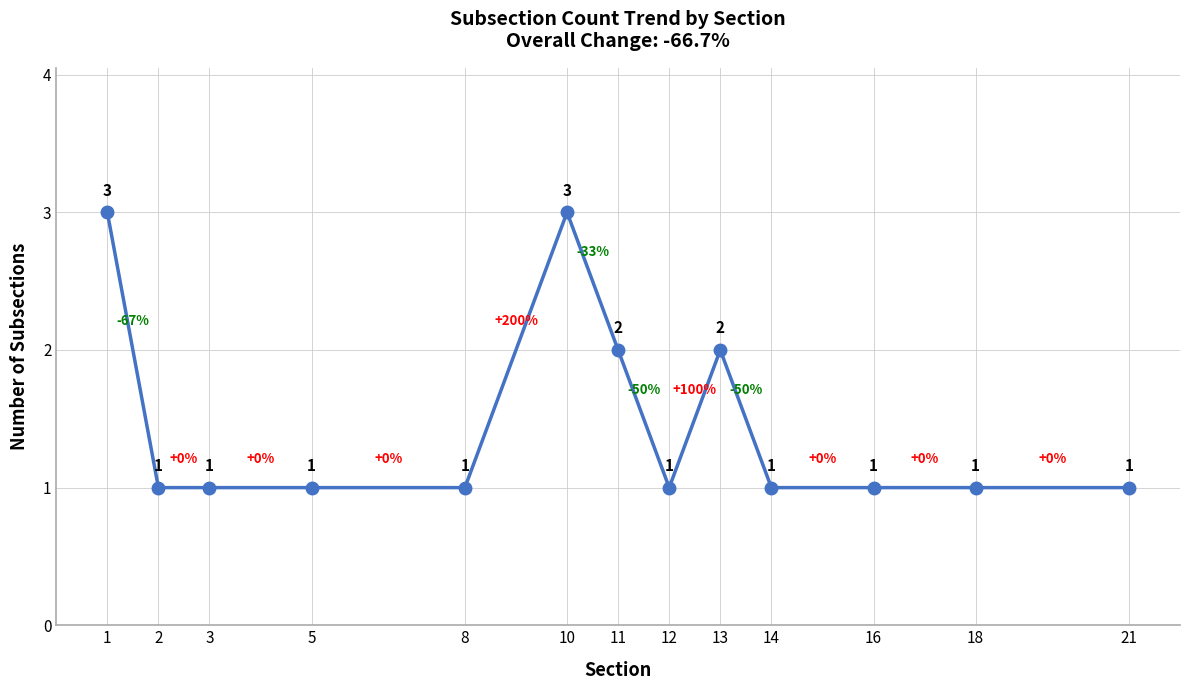

What is the smallest value displayed?

1